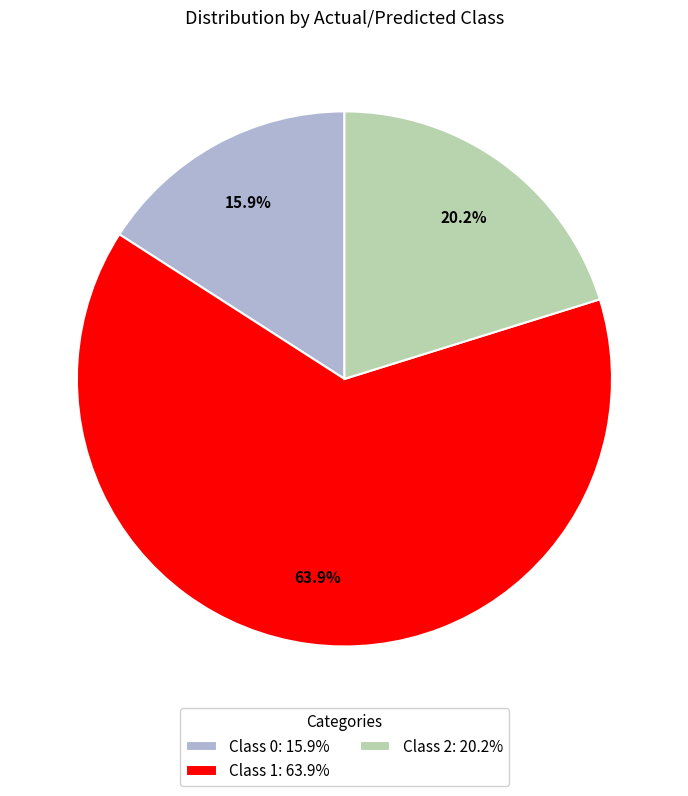

Rank the categories by value from lowest to highest.

Class 0: 15.9%, Class 2: 20.2%, Class 1: 63.9%